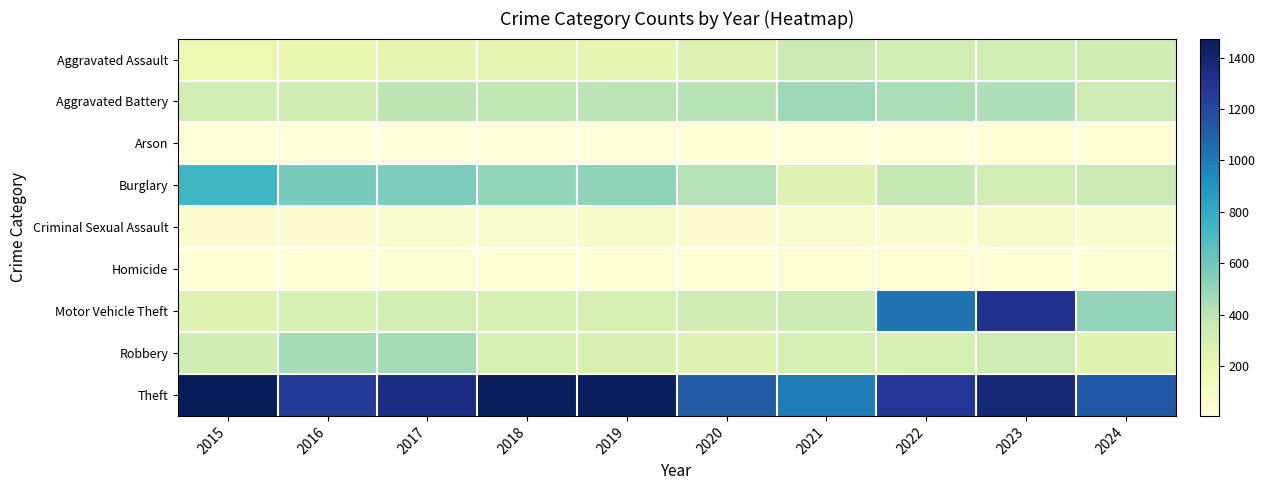

Reading left to right, list all the values displayed in this chart.

Aggravated Assault: 2015=194	2016=206	2017=225	2018=225	2019=223	2020=273	2021=352	2022=327	2023=320	2024=329
Aggravated Battery: 2015=316	2016=336	2017=400	2018=389	2019=407	2020=416	2021=479	2022=439	2023=432	2024=345
Arson: 2015=9	2016=7	2017=10	2018=7	2019=12	2020=17	2021=12	2022=12	2023=19	2024=18
Burglary: 2015=738	2016=576	2017=562	2018=506	2019=517	2020=425	2021=261	2022=379	2023=317	2024=360
Criminal Sexual Assault: 2015=46	2016=50	2017=62	2018=60	2019=77	2020=48	2021=61	2022=55	2023=72	2024=55
Homicide: 2015=15	2016=26	2017=33	2018=25	2019=22	2020=41	2021=38	2022=36	2023=28	2024=30
Motor Vehicle Theft: 2015=263	2016=304	2017=312	2018=298	2019=290	2020=333	2021=348	2022=1031	2023=1311	2024=506
Robbery: 2015=337	2016=454	2017=460	2018=301	2019=287	2020=263	2021=300	2022=304	2023=341	2024=250
Theft: 2015=1474	2016=1259	2017=1339	2018=1461	2019=1459	2020=1120	2021=998	2022=1279	2023=1378	2024=1135